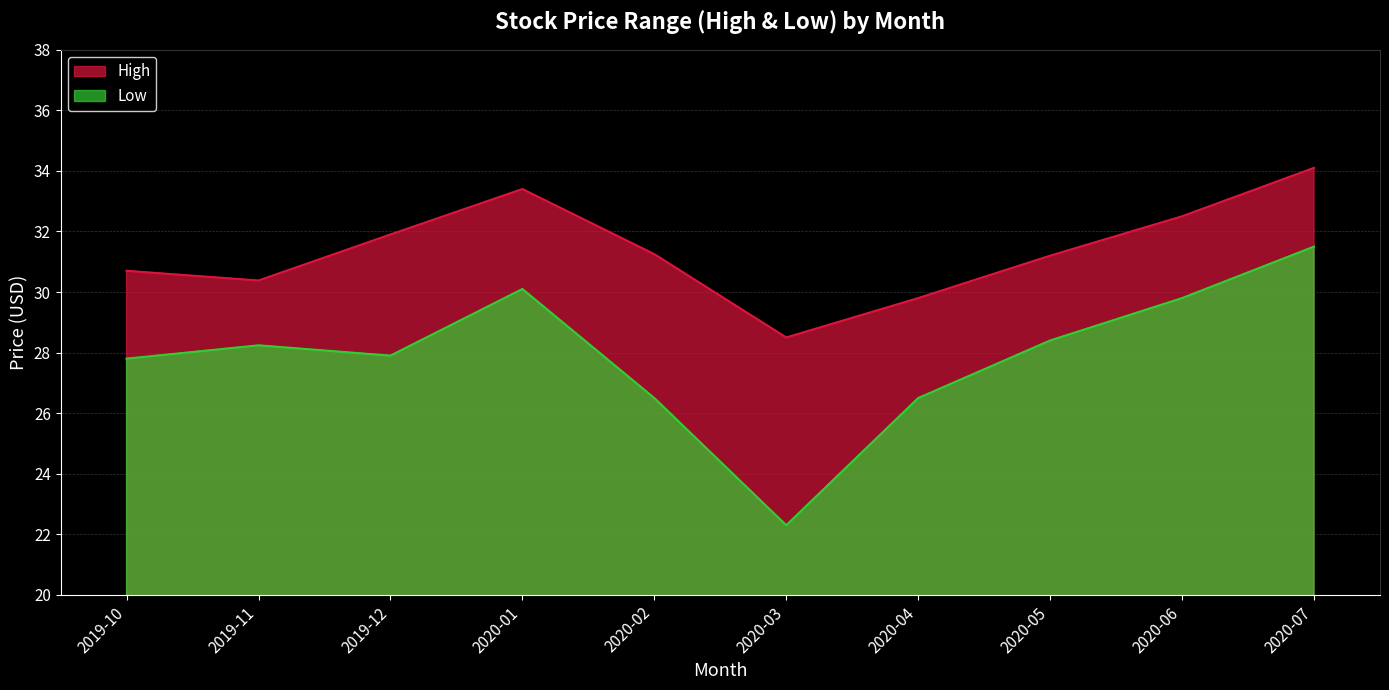

What is the maximum value shown in the chart?

34.1